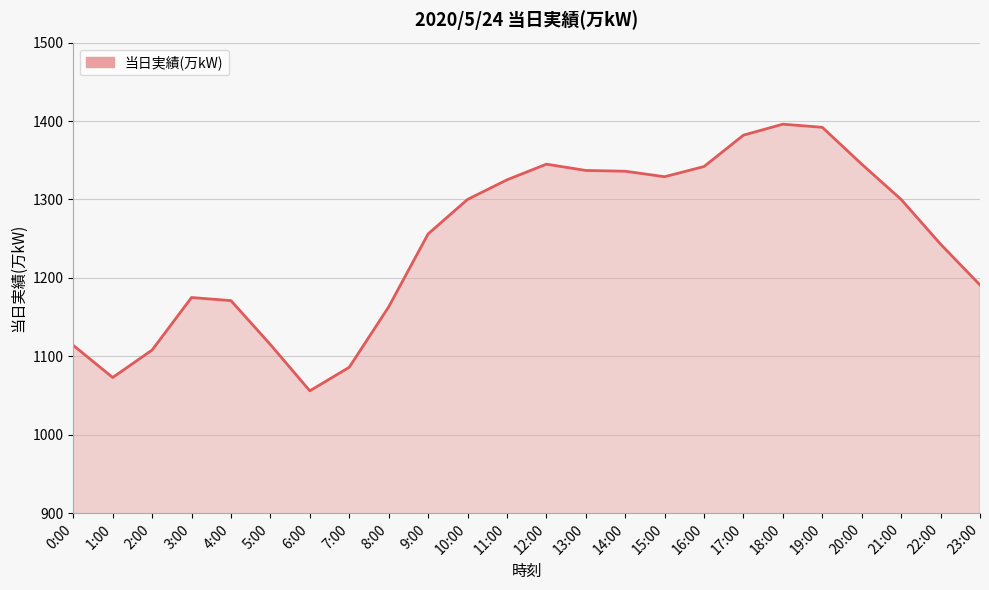

What is the average value?

1245